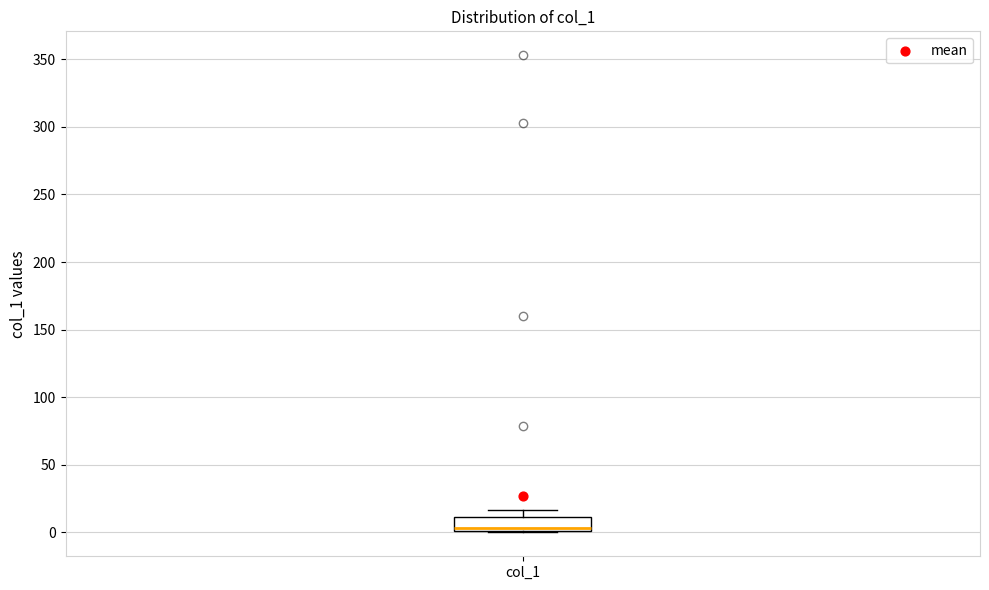

Transcribe this box plot: give where the median line is, the range the box spans, and where the two whiskers end, as read against the y-axis. The values are not printed on the chart, so give them approximately, as read against the axis.

median 5, box 0 to 10, whiskers 0 to 15